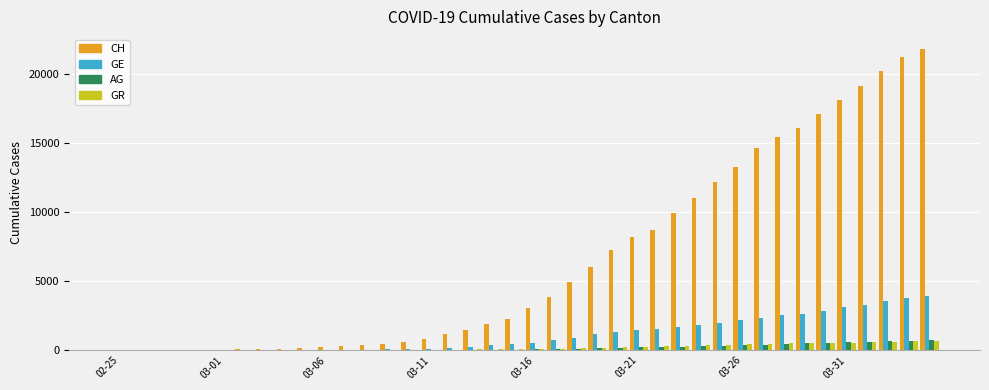

Which series has the largest total across all categories?

CH